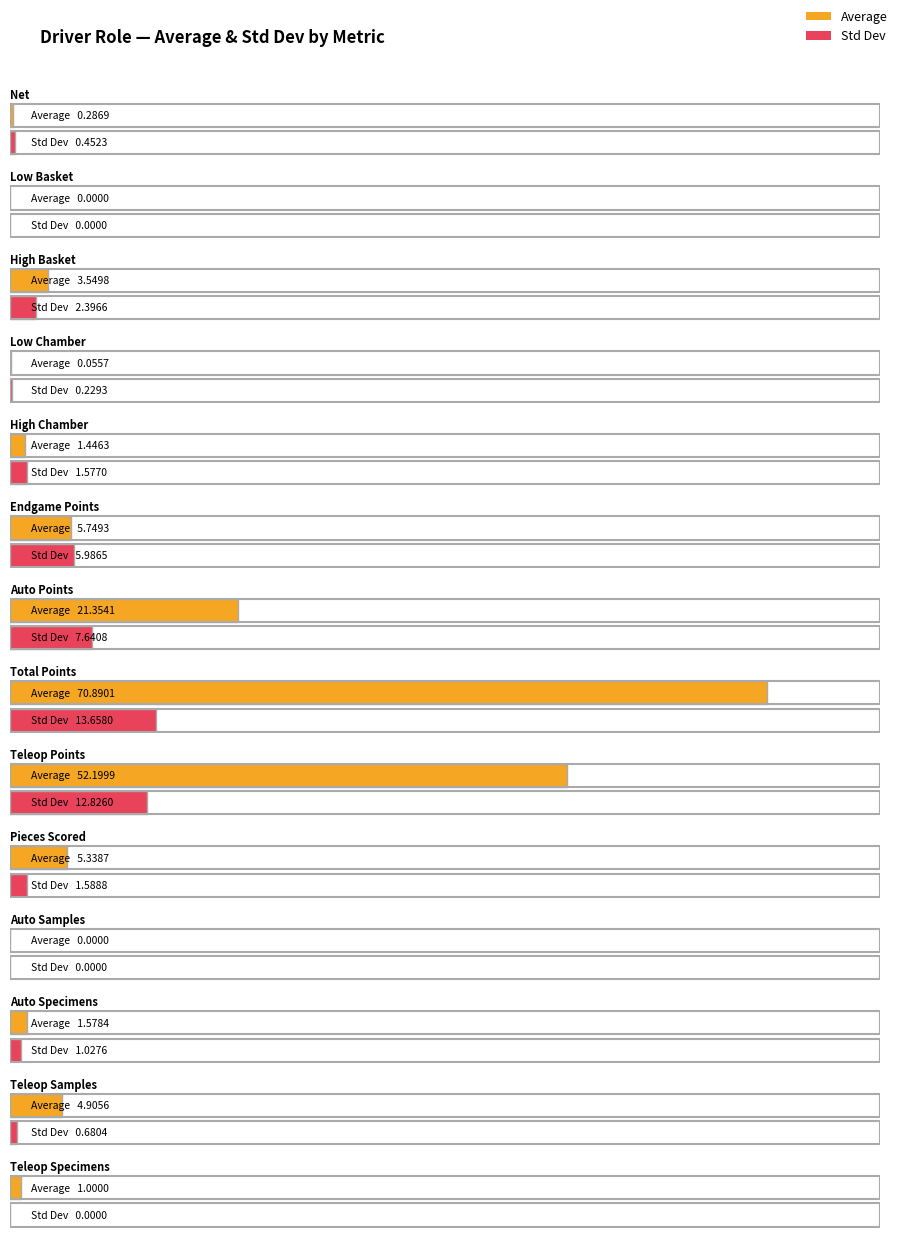

What position from the right is Teleop Samples?

2